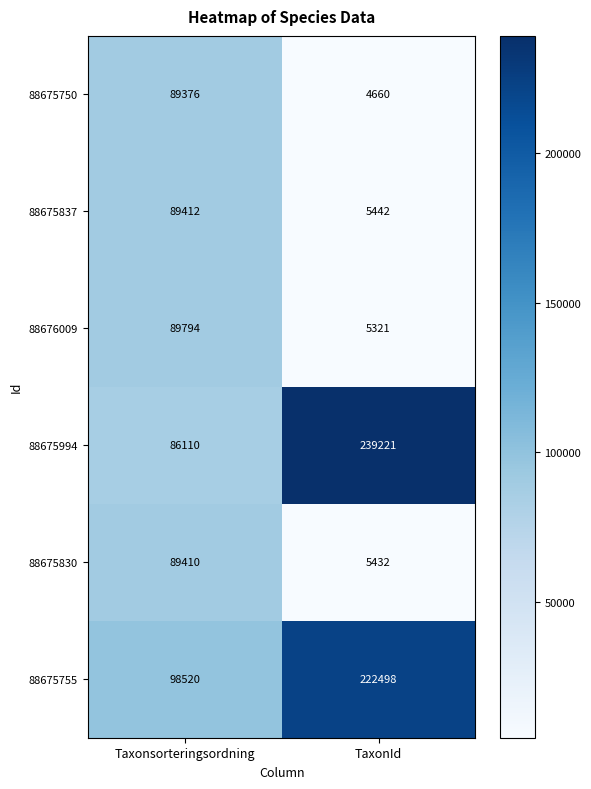

What is the sum of the 88675750 values at TaxonId and Taxonsorteringsordning?

94036